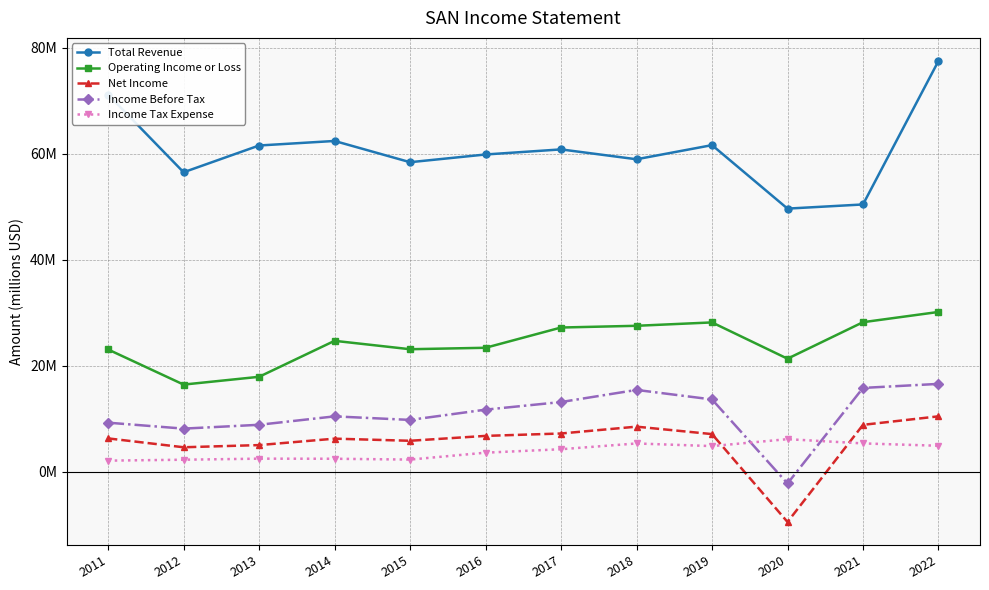

What is the minimum value shown in the chart?

-9.5